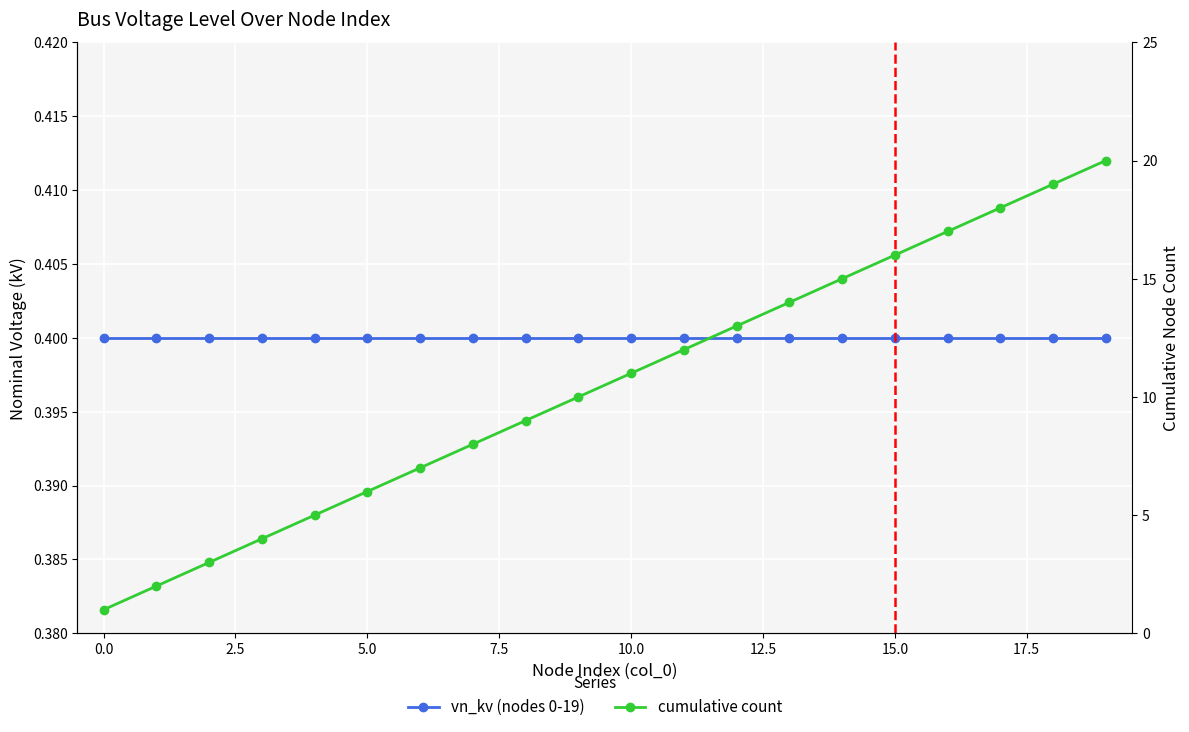

Is the value of vn_kv (nodes 0-19) at 17 greater than the value of cumulative count at 15.0?

No